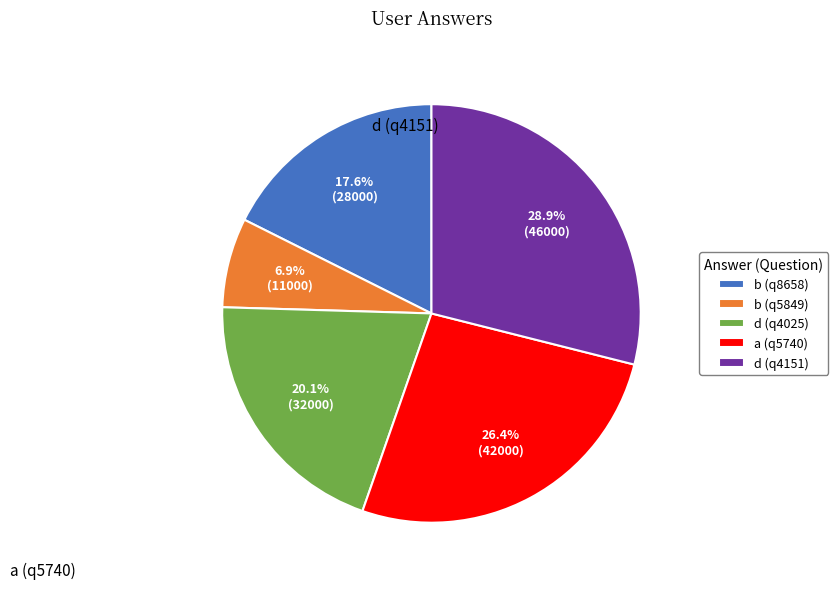

Is b (q8658) the majority of the pie?

No